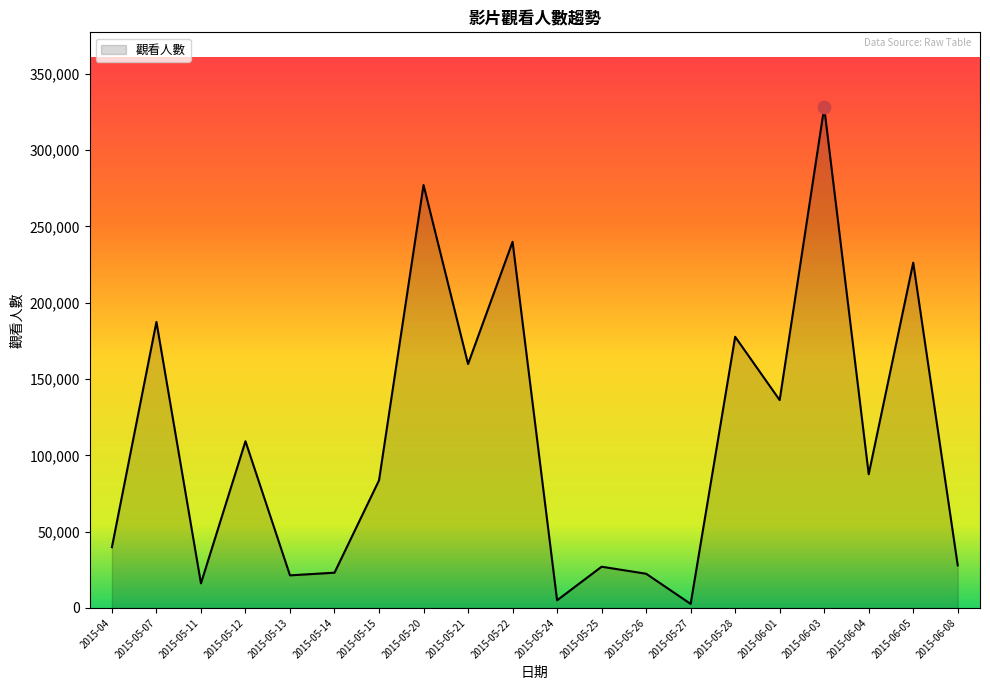

What is the ratio of the value at 2015-05-13 to the value at 2015-05-24?

4.3